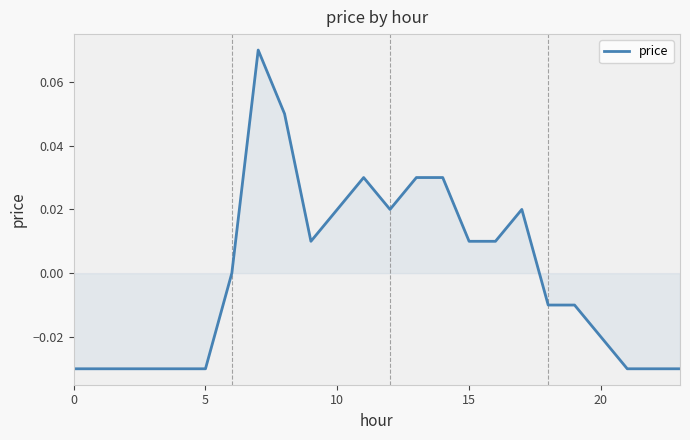

How many points are higher than both their immediate neighbors (excluding endpoints)?

3